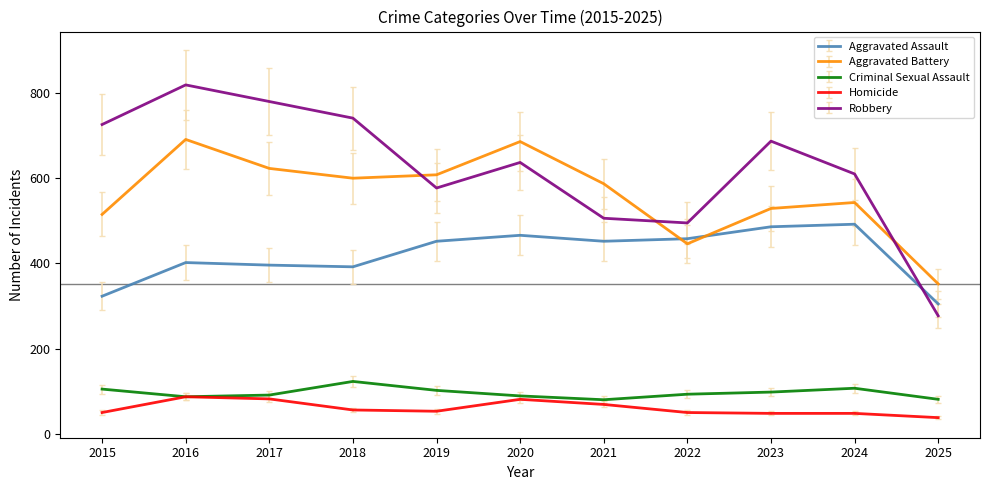

Is it true that Robbery equals 138.0 at 2020?

False